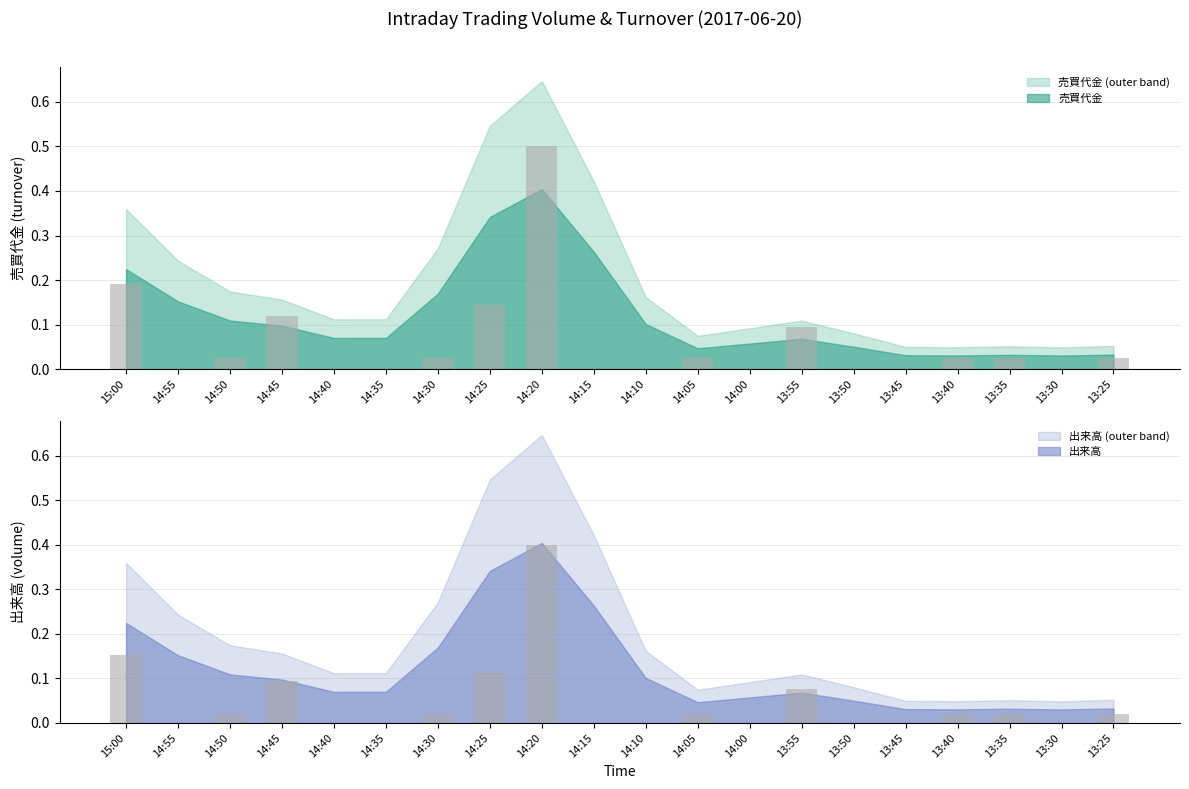

Between 14:50 and 13:25, which series saw the biggest shift?

売買代金